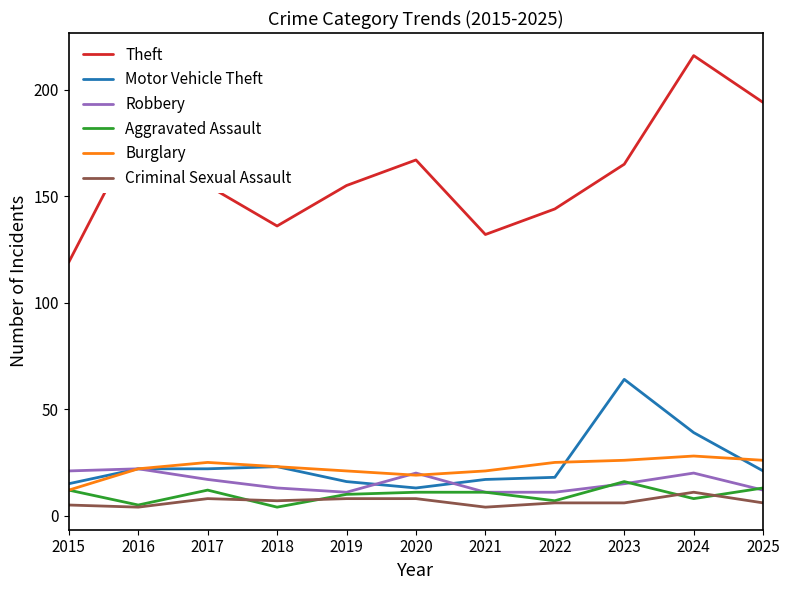

What is the difference between the maximum and minimum values in the Motor Vehicle Theft series?

51